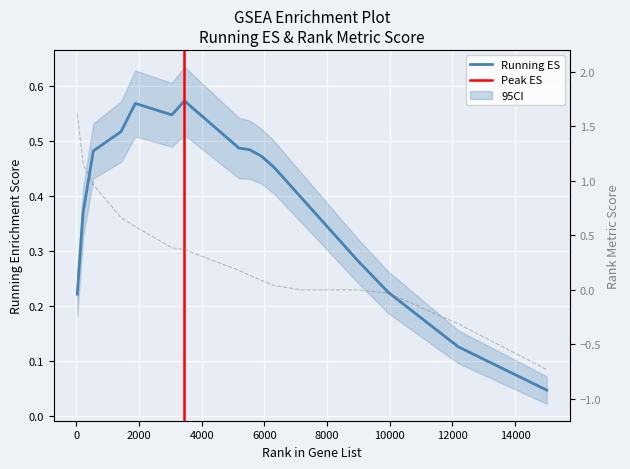

Rank the categories by RUNNING ES value from highest to lowest.

3449, 1881, 3047, 1427, 5188, 5524, 541, 5902, 6311, 7172, 216, 8964, 9948, 29, 12183, 15010